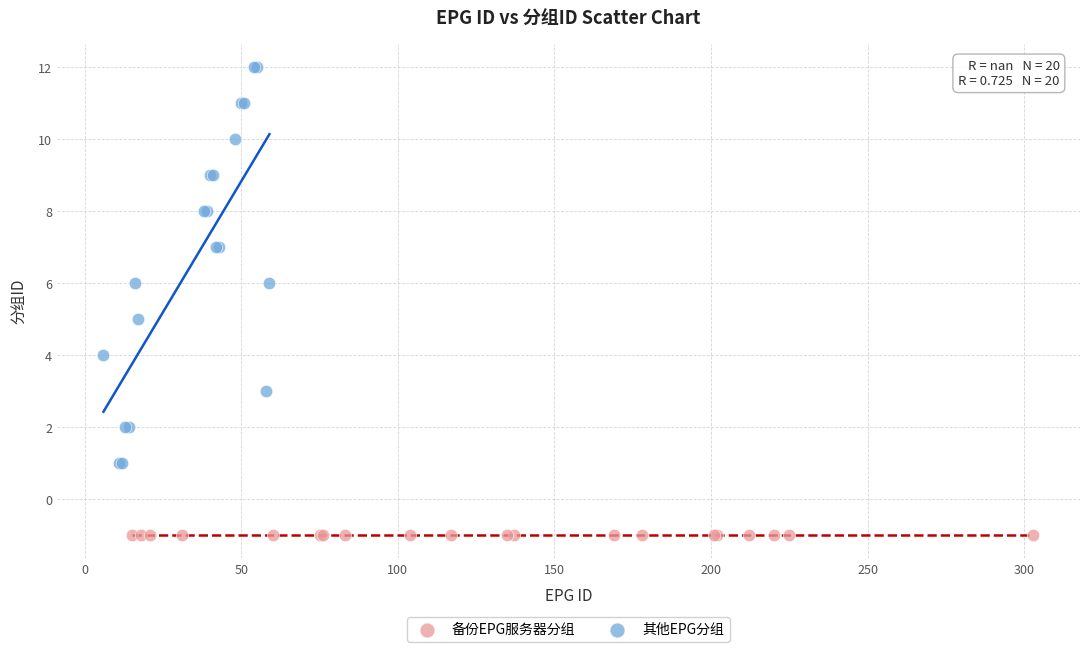

Which series reaches the minimum Y coordinate?

备份EPG服务器分组